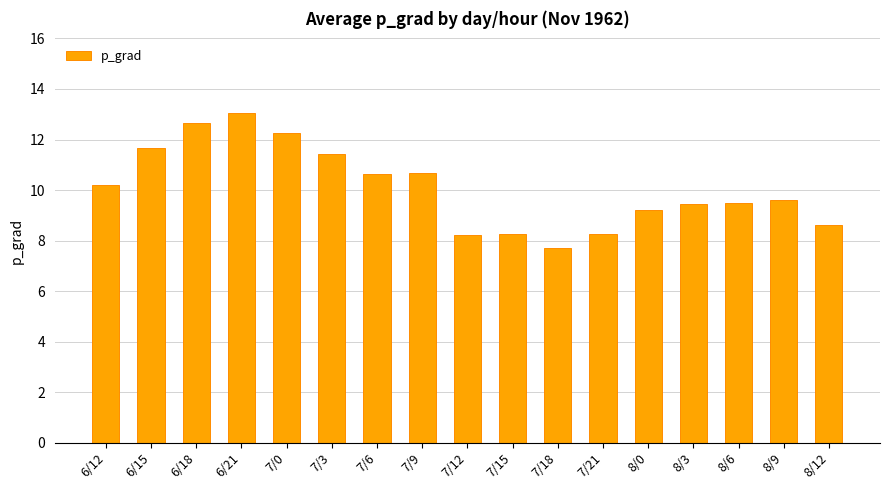

What is the sum of the values at 6/12 and 7/3?

21.6